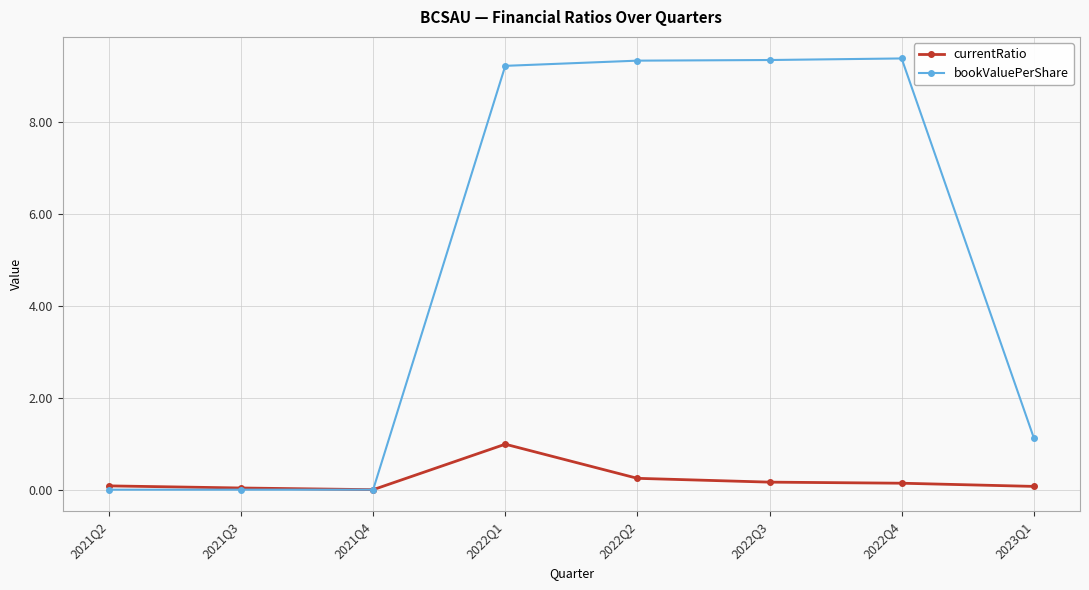

What are all the series names shown in the legend?

currentRatio, bookValuePerShare